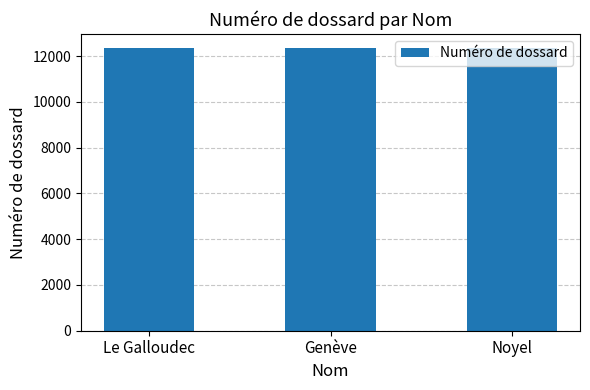

What is the label of the 3rd bar from the left?

Noyel